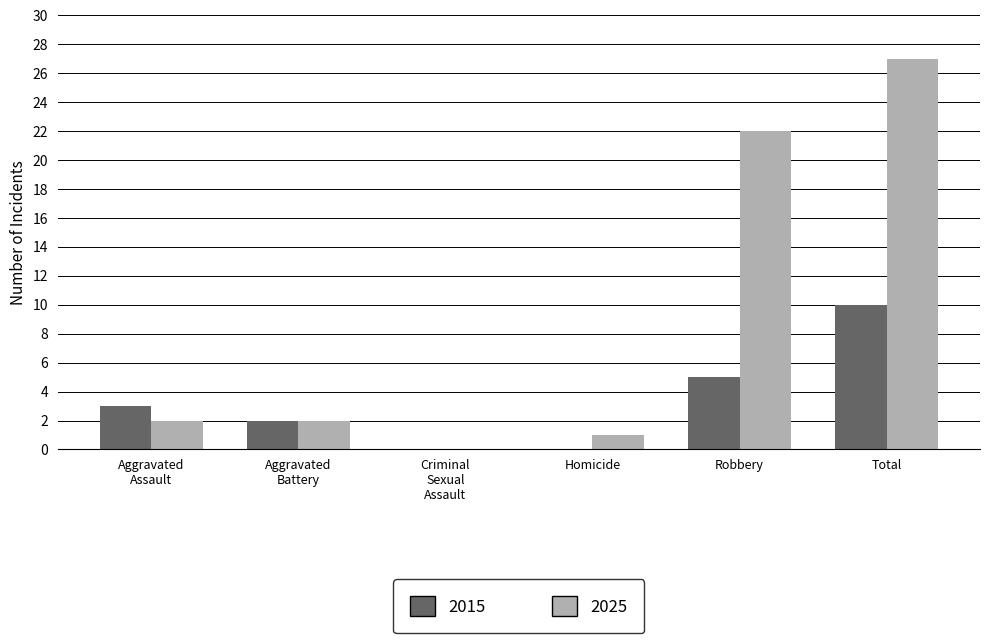

Are the bars horizontal?

No